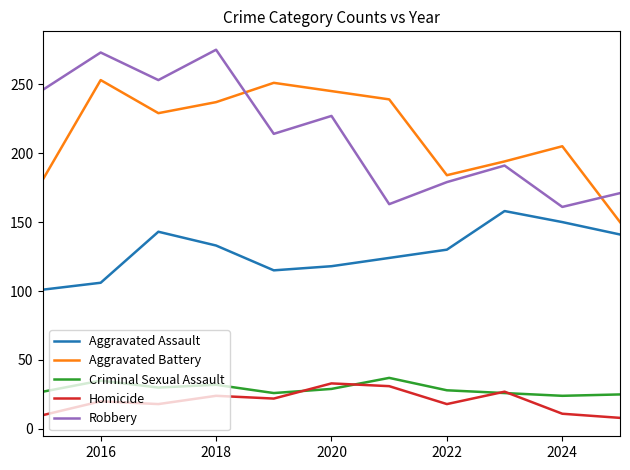

Which series has the largest range (max minus min)?

Robbery